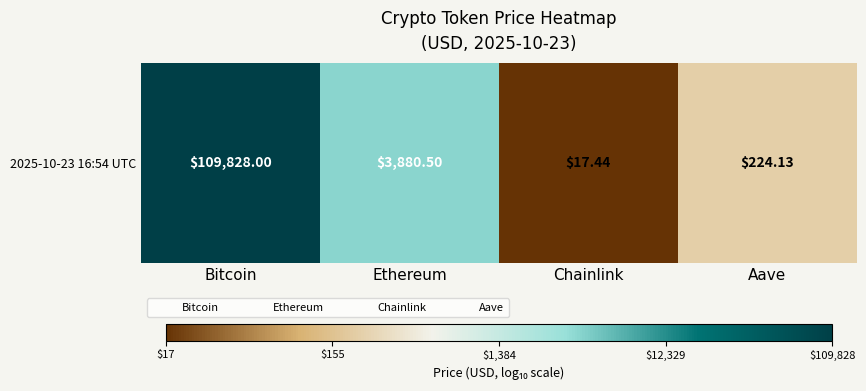

Rank the categories by value from lowest to highest.

Chainlink, Aave, Ethereum, Bitcoin